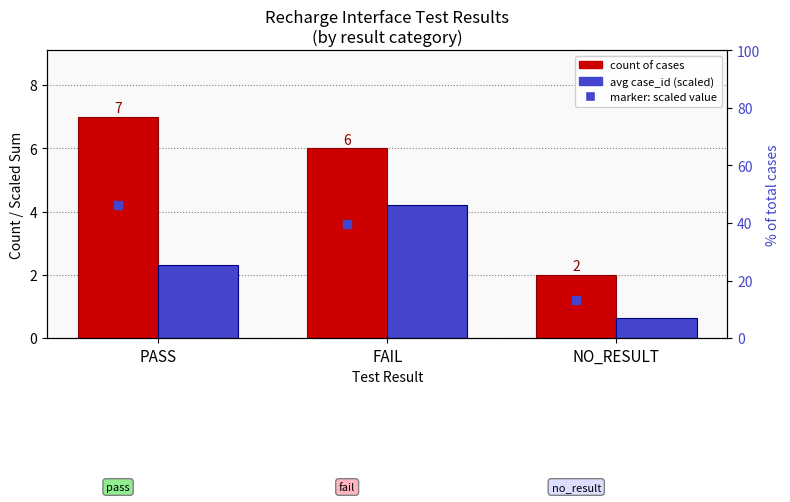

Which series has the largest range (max minus min)?

count of cases